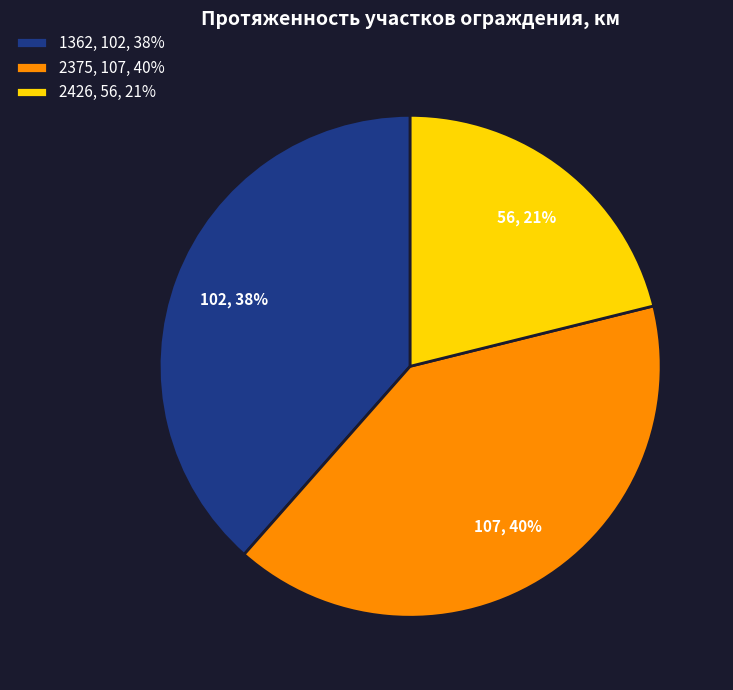

The 2426 slice represents 35% of the pie. True or false?

False